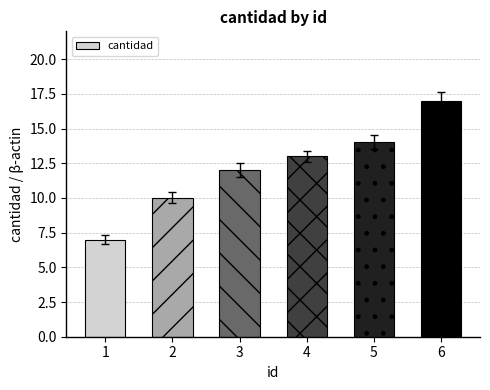

Does the chart contain any negative values?

No